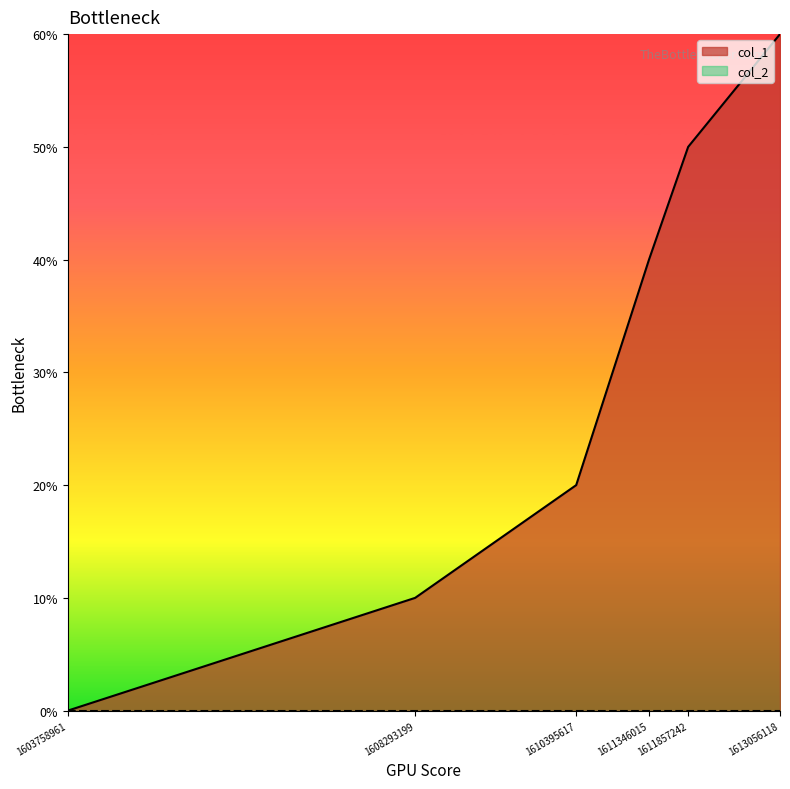

Approximately how many times larger is the value at 1611857242 compared to 1610395617?

2.5